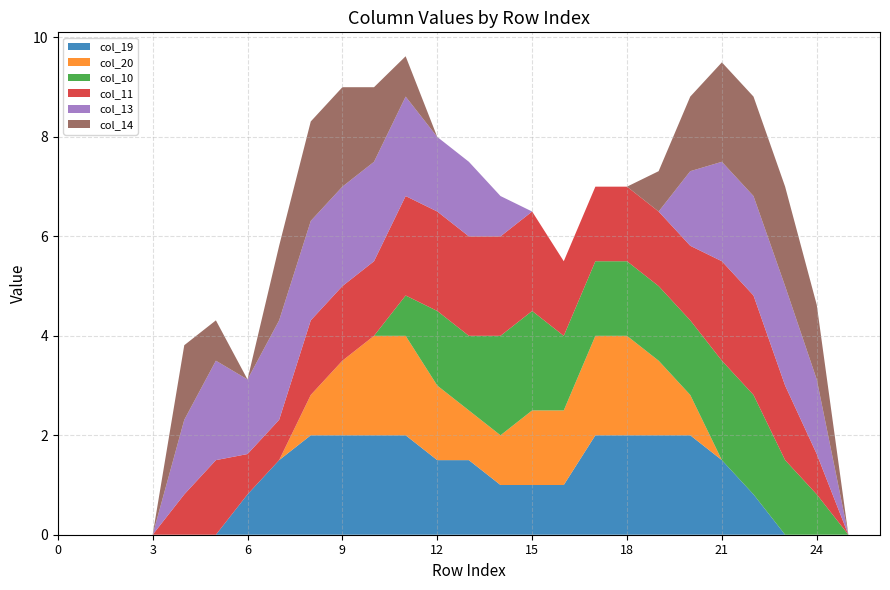

Reading right to left, what are all the values shown in this chart?

col_19: 26=0.0	25=0.0	24=0.0	23=0.0	22=0.8	21=1.5	20=2.0	19=2.0	18=2.0	17=2.0	16=1.0	15=1.0	14=1.0	13=1.5	12=1.5	11=2.0	10=2.0	9=2.0	8=2.0	7=1.5	6=0.8	5=0.0	4=0.0	3=0.0	2=0.0	1=0.0	0=0.0
col_20: 26=0.0	25=0.0	24=0.0	23=0.0	22=0.0	21=0.0	20=0.8	19=1.5	18=2.0	17=2.0	16=1.5	15=1.5	14=1.0	13=1.0	12=1.5	11=2.0	10=2.0	9=1.5	8=0.8	7=0.0	6=0.0	5=0.0	4=0.0	3=0.0	2=0.0	1=0.0	0=0.0
col_10: 26=0.0	25=0.0	24=0.8	23=1.5	22=2.0	21=2.0	20=1.5	19=1.5	18=1.5	17=1.5	16=1.5	15=2.0	14=2.0	13=1.5	12=1.5	11=0.8	10=0.0	9=0.0	8=0.0	7=0.0	6=0.0	5=0.0	4=0.0	3=0.0	2=0.0	1=0.0	0=0.0
col_11: 26=0.0	25=0.0	24=0.8	23=1.5	22=2.0	21=2.0	20=1.5	19=1.5	18=1.5	17=1.5	16=1.5	15=2.0	14=2.0	13=2.0	12=2.0	11=2.0	10=1.5	9=1.5	8=1.5	7=0.8	6=0.8	5=1.5	4=0.8	3=0.0	2=0.0	1=0.0	0=0.0
col_13: 26=0.0	25=0.0	24=1.5	23=2.0	22=2.0	21=2.0	20=1.5	19=0.0	18=0.0	17=0.0	16=0.0	15=0.0	14=0.8	13=1.5	12=1.5	11=2.0	10=2.0	9=2.0	8=2.0	7=2.0	6=1.5	5=2.0	4=1.5	3=0.0	2=0.0	1=0.0	0=0.0
col_14: 26=0.0	25=0.0	24=1.5	23=2.0	22=2.0	21=2.0	20=1.5	19=0.8	18=0.0	17=0.0	16=0.0	15=0.0	14=0.0	13=0.0	12=0.0	11=0.8	10=1.5	9=2.0	8=2.0	7=1.5	6=0.0	5=0.8	4=1.5	3=0.0	2=0.0	1=0.0	0=0.0